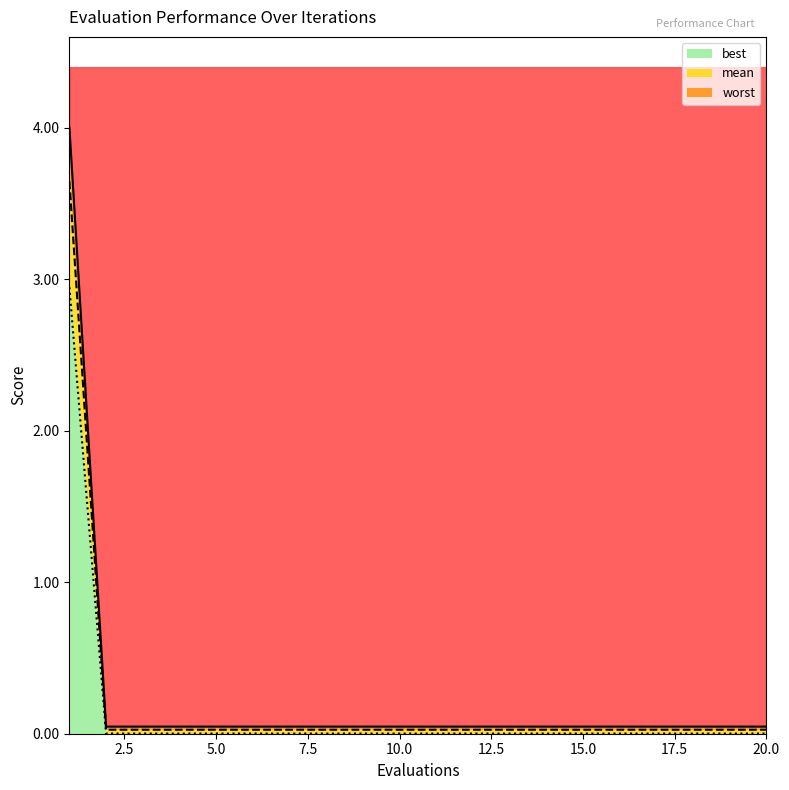

Which series has the largest total across all categories?

best